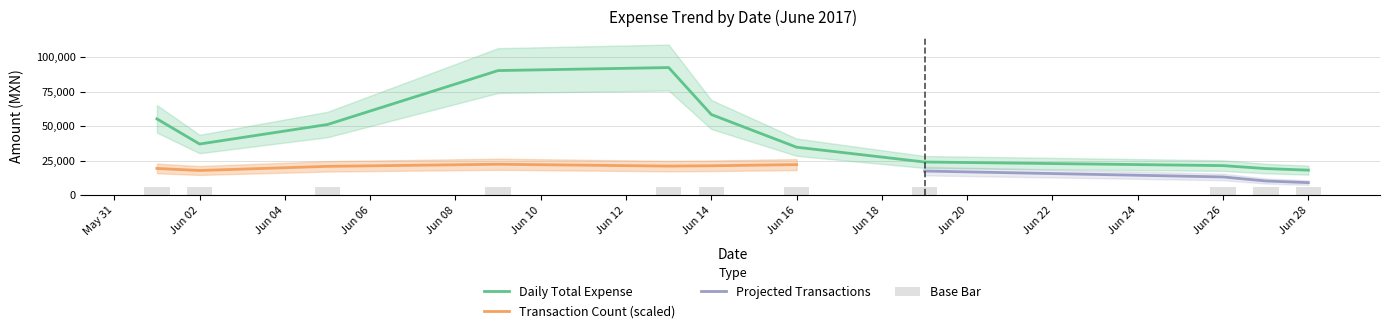

What is the lowest value of the Daily Total Expense series?

18121.8